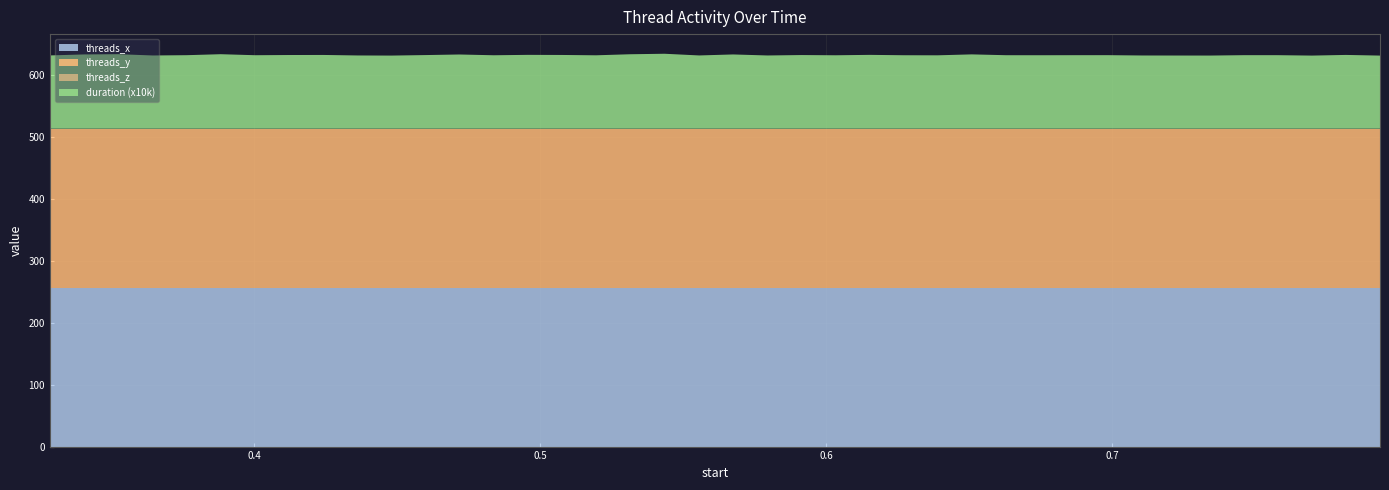

Reading left to right, extract all data points from this chart.

duration: 0.328435=0.0	0.340306=0.0	0.352334=0.0	0.364405=0.0	0.376266=0.0	0.388174=0.0	0.40024=0.0	0.412143=0.0	0.424079=0.0	0.436025=0.0	0.44789=0.0	0.459738=0.0	0.471665=0.0	0.483687=0.0	0.495585=0.0	0.507546=0.0	0.519492=0.0	0.531382=0.0	0.543442=0.0	0.555582=0.0	0.567449=0.0	0.579477=0.0	0.59134=0.0	0.603272=0.0	0.615168=0.0	0.627131=0.0	0.639033=0.0	0.650923=0.0	0.662964=0.0	0.67487=0.0	0.686771=0.0	0.69868=0.0	0.710593=0.0	0.722454=0.0	0.734307=0.0	0.746157=0.0	0.758068=0.0	0.769981=0.0	0.781825=0.0	0.793777=0.0
threads_x: 0.328435=256.0	0.340306=256.0	0.352334=256.0	0.364405=256.0	0.376266=256.0	0.388174=256.0	0.40024=256.0	0.412143=256.0	0.424079=256.0	0.436025=256.0	0.44789=256.0	0.459738=256.0	0.471665=256.0	0.483687=256.0	0.495585=256.0	0.507546=256.0	0.519492=256.0	0.531382=256.0	0.543442=256.0	0.555582=256.0	0.567449=256.0	0.579477=256.0	0.59134=256.0	0.603272=256.0	0.615168=256.0	0.627131=256.0	0.639033=256.0	0.650923=256.0	0.662964=256.0	0.67487=256.0	0.686771=256.0	0.69868=256.0	0.710593=256.0	0.722454=256.0	0.734307=256.0	0.746157=256.0	0.758068=256.0	0.769981=256.0	0.781825=256.0	0.793777=256.0
threads_y: 0.328435=256.0	0.340306=256.0	0.352334=256.0	0.364405=256.0	0.376266=256.0	0.388174=256.0	0.40024=256.0	0.412143=256.0	0.424079=256.0	0.436025=256.0	0.44789=256.0	0.459738=256.0	0.471665=256.0	0.483687=256.0	0.495585=256.0	0.507546=256.0	0.519492=256.0	0.531382=256.0	0.543442=256.0	0.555582=256.0	0.567449=256.0	0.579477=256.0	0.59134=256.0	0.603272=256.0	0.615168=256.0	0.627131=256.0	0.639033=256.0	0.650923=256.0	0.662964=256.0	0.67487=256.0	0.686771=256.0	0.69868=256.0	0.710593=256.0	0.722454=256.0	0.734307=256.0	0.746157=256.0	0.758068=256.0	0.769981=256.0	0.781825=256.0	0.793777=256.0
threads_z: 0.328435=1.0	0.340306=1.0	0.352334=1.0	0.364405=1.0	0.376266=1.0	0.388174=1.0	0.40024=1.0	0.412143=1.0	0.424079=1.0	0.436025=1.0	0.44789=1.0	0.459738=1.0	0.471665=1.0	0.483687=1.0	0.495585=1.0	0.507546=1.0	0.519492=1.0	0.531382=1.0	0.543442=1.0	0.555582=1.0	0.567449=1.0	0.579477=1.0	0.59134=1.0	0.603272=1.0	0.615168=1.0	0.627131=1.0	0.639033=1.0	0.650923=1.0	0.662964=1.0	0.67487=1.0	0.686771=1.0	0.69868=1.0	0.710593=1.0	0.722454=1.0	0.734307=1.0	0.746157=1.0	0.758068=1.0	0.769981=1.0	0.781825=1.0	0.793777=1.0